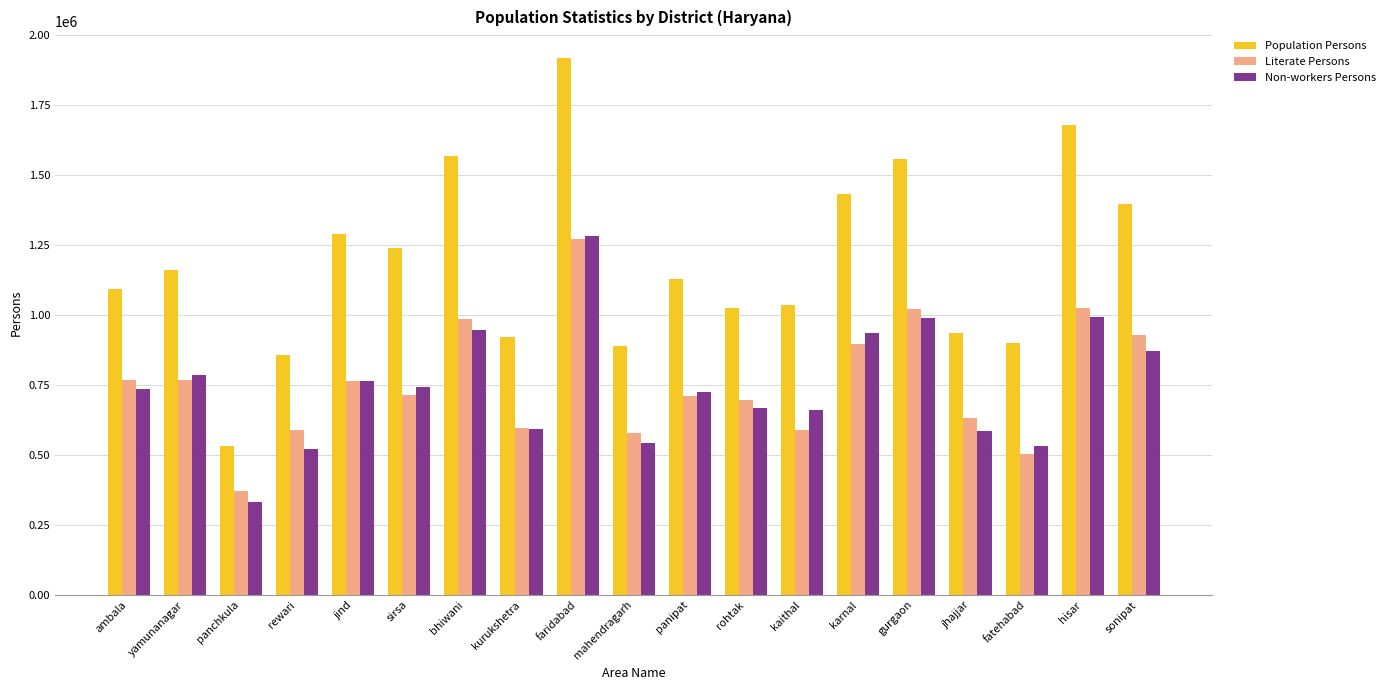

Does the chart contain any negative values?

No